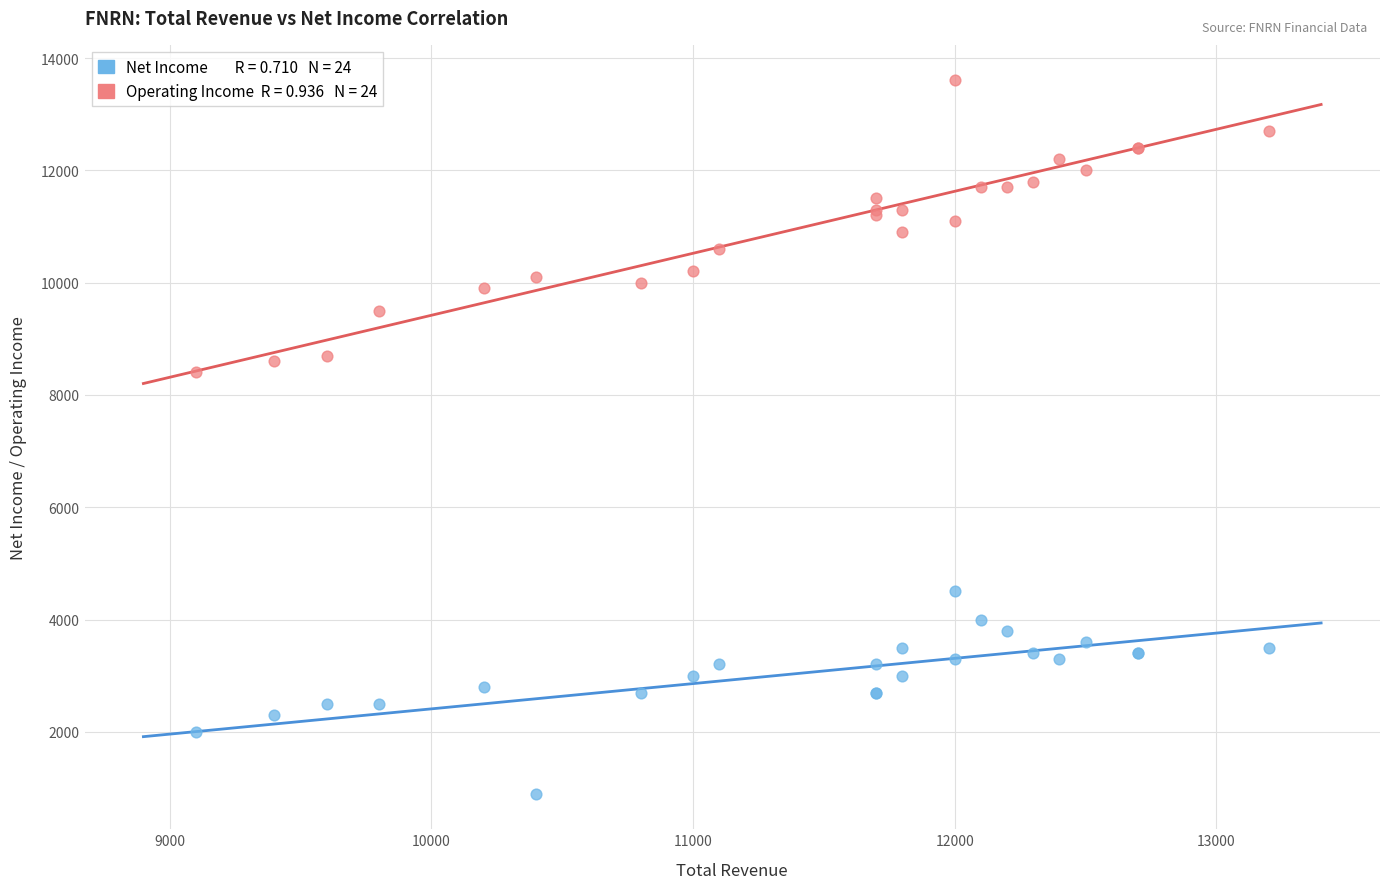

Across all series, what Y value is closest to 7250?

8400